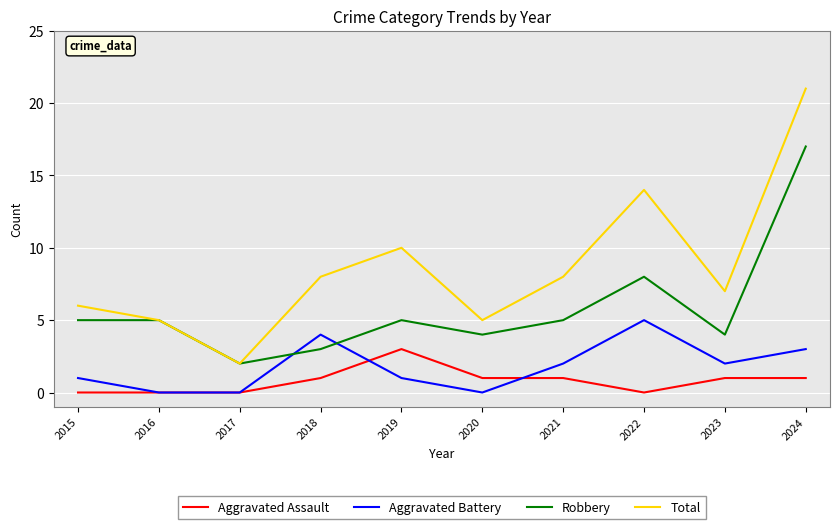

The value of Robbery at 2018 is 3. True or false?

True